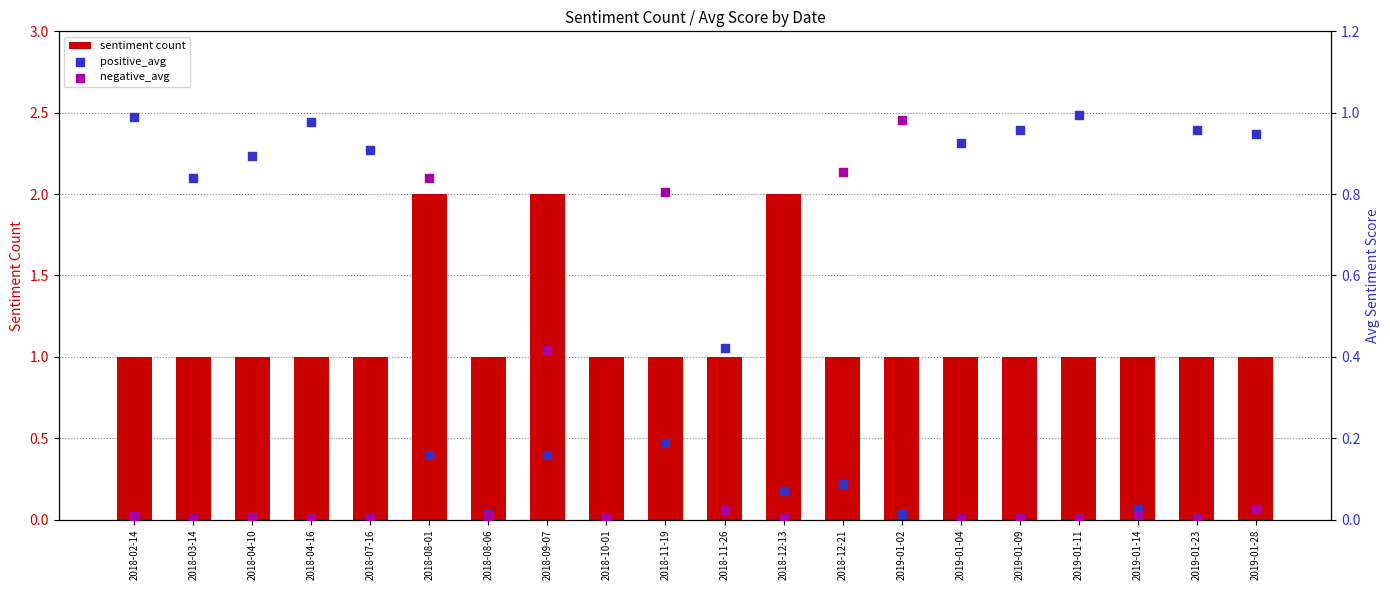

Which series reaches the minimum Y coordinate?

negative_avg